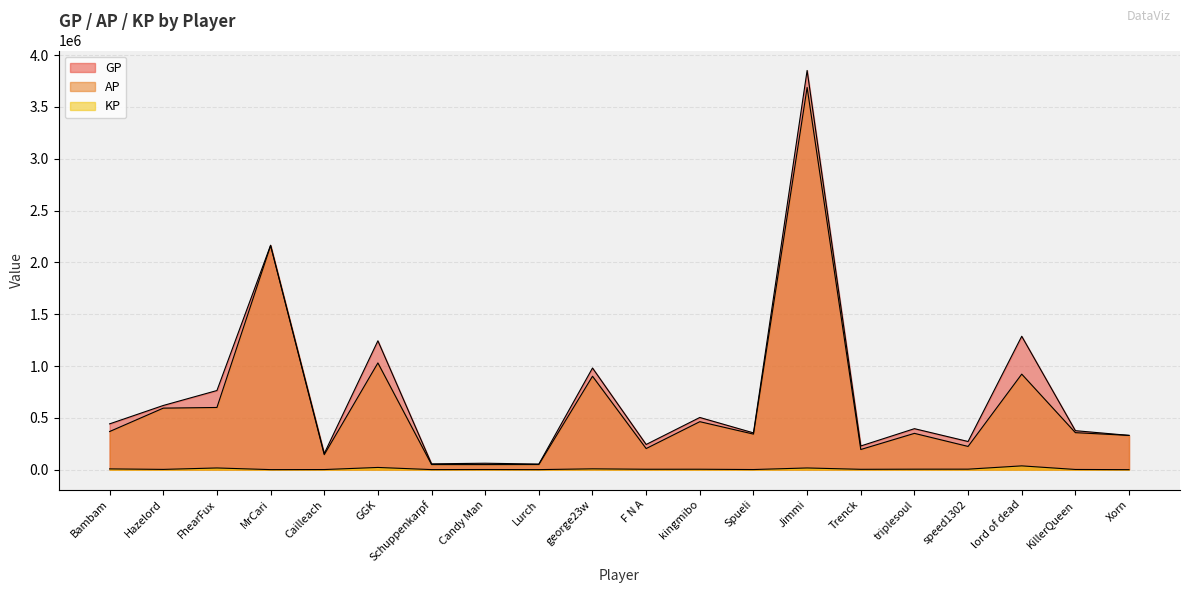

The KP series shows 0.0 at Xorn. True or false?

True